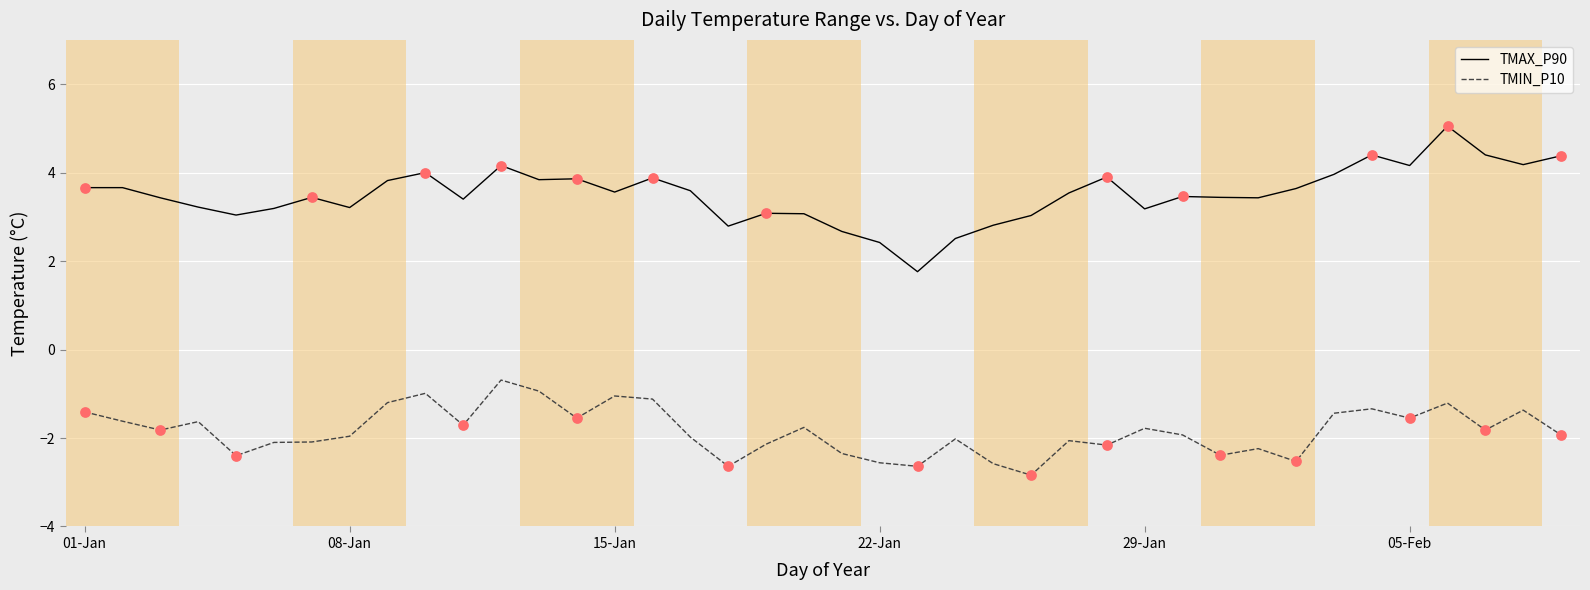

What are all the series names shown in the legend?

TMAX_P90, TMIN_P10